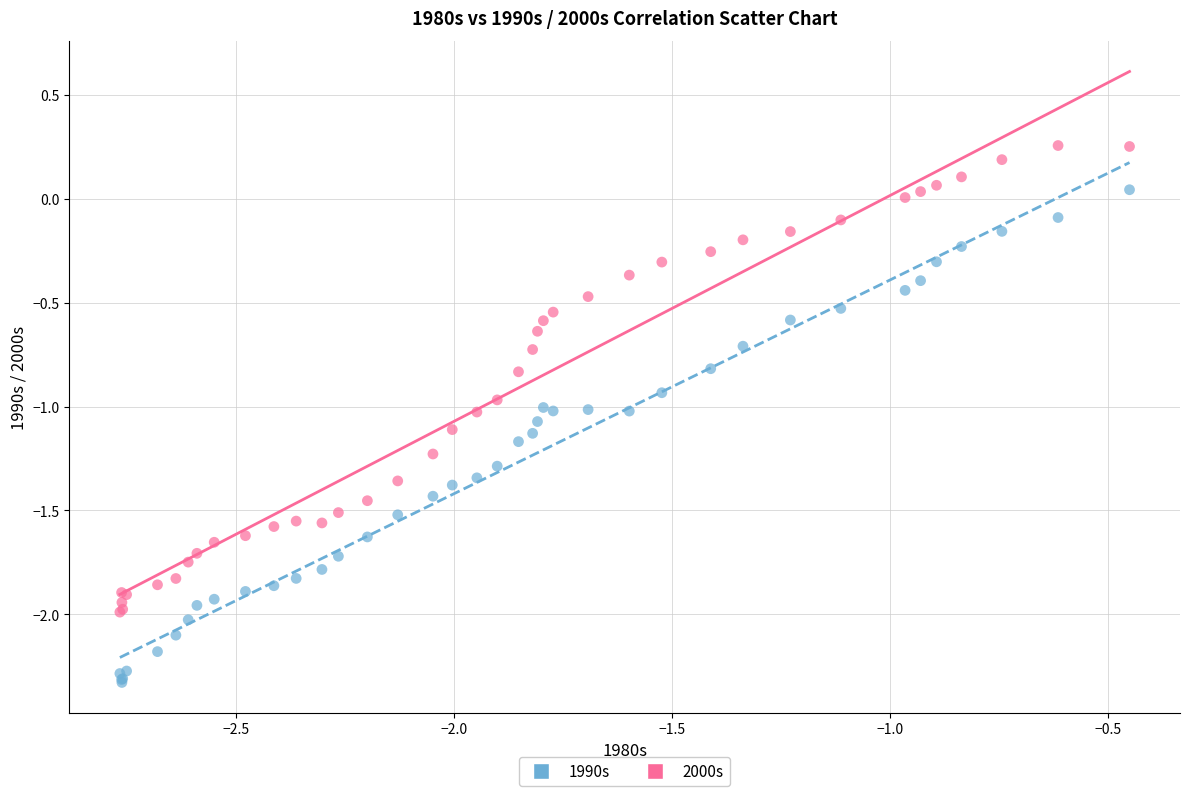

What is the X range (max minus min) for the scatter plot?

2.3